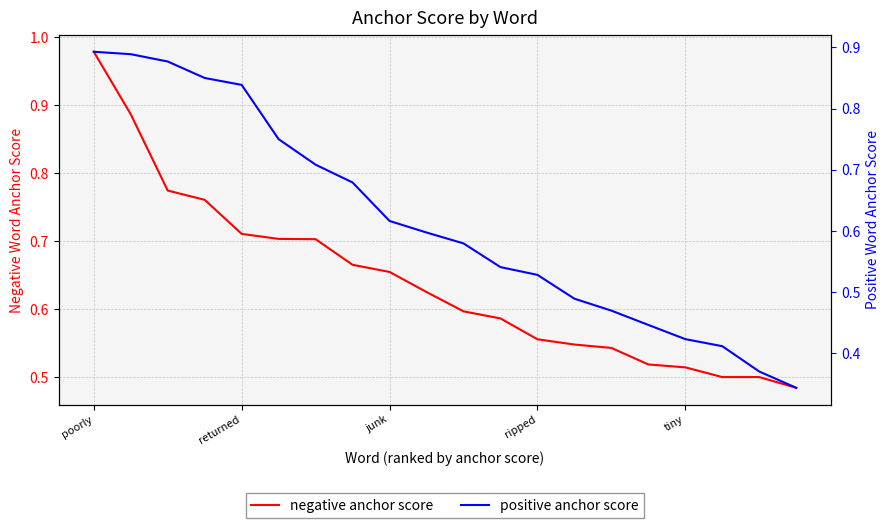

List the series in order of their overall mean, highest first.

negative anchor score, positive anchor score